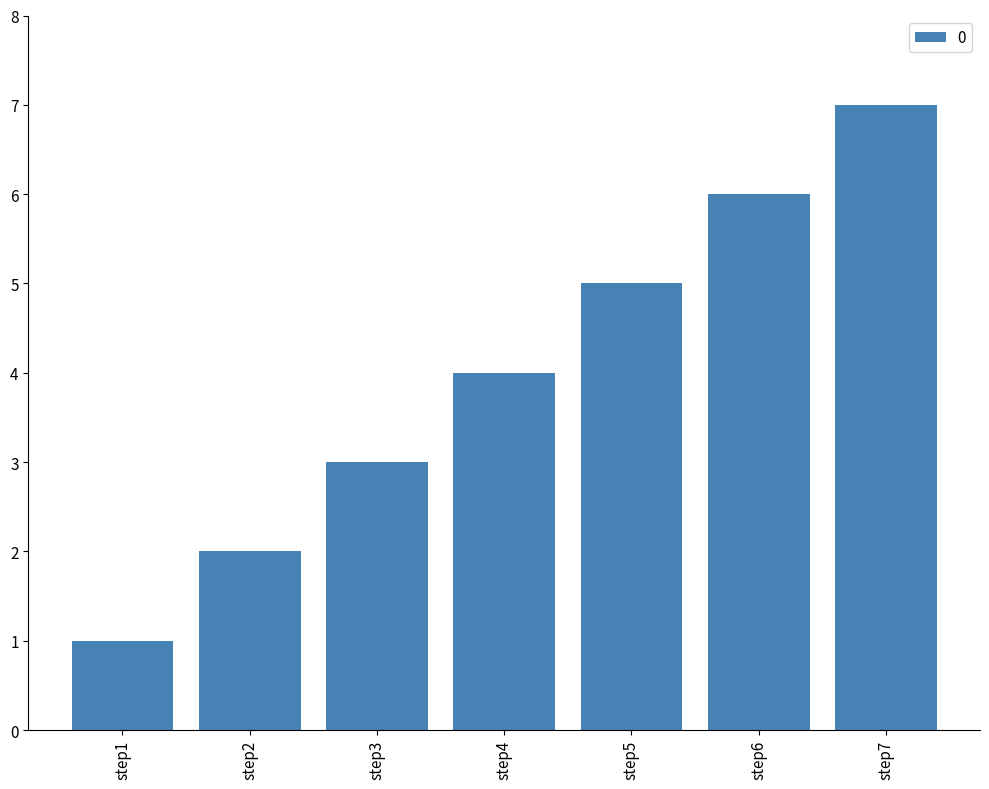

How many data points does each series have?

7